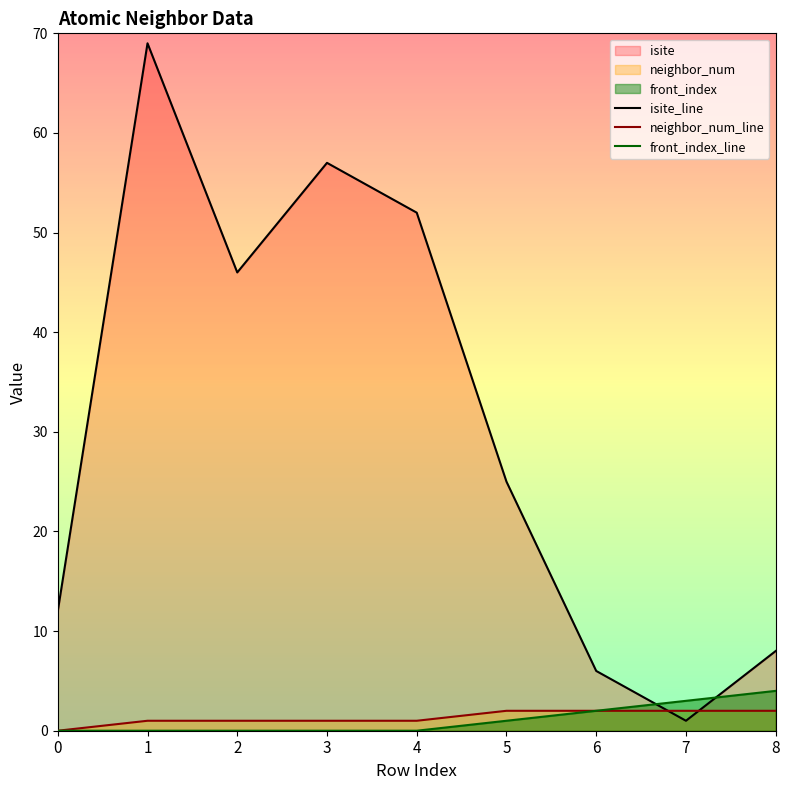

Count the front_index_line values in the range 0 to 2.

7